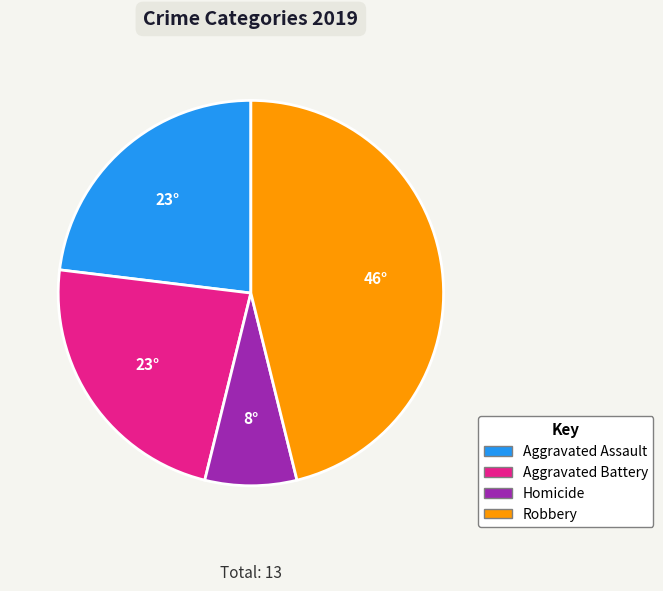

Which category has the biggest portion of the pie?

Robbery